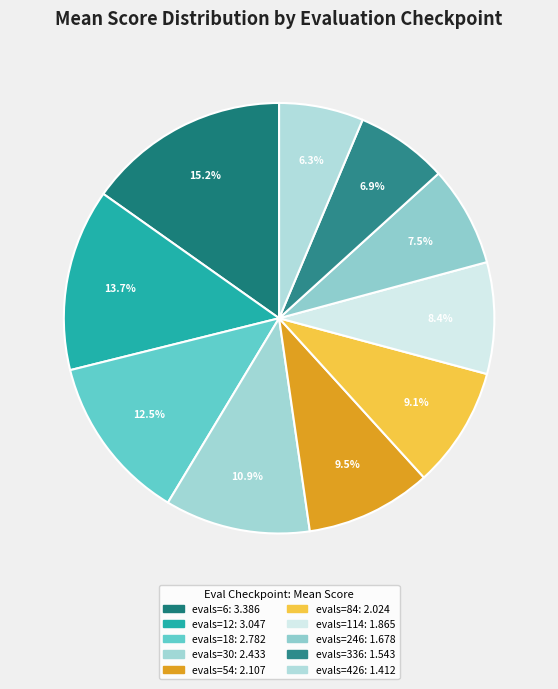

How many slices are in this pie chart?

10